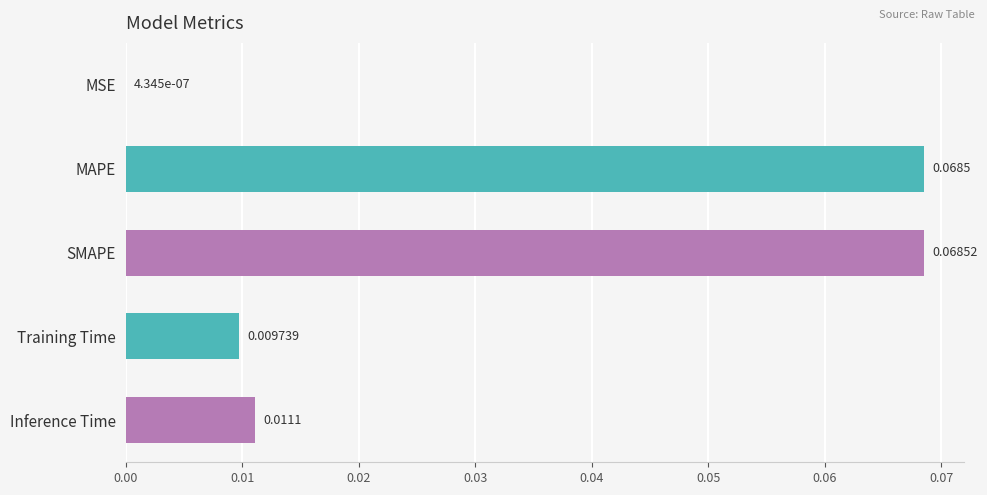

Between MAPE and MSE, which is larger?

MAPE